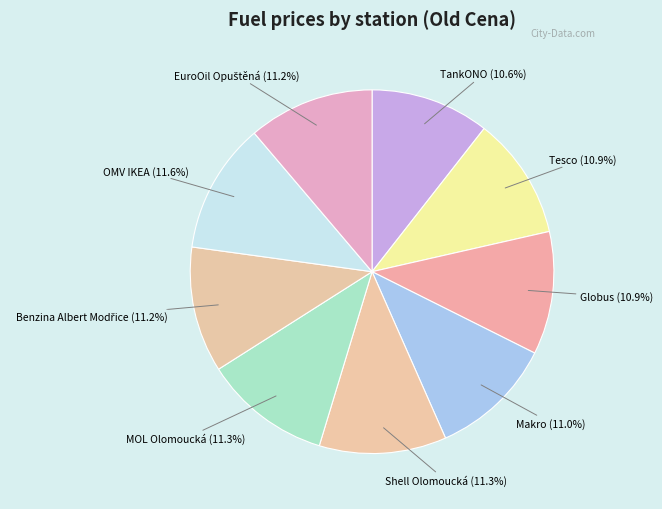

Which has a higher value, TankONO or MOL Olomoucká?

MOL Olomoucká